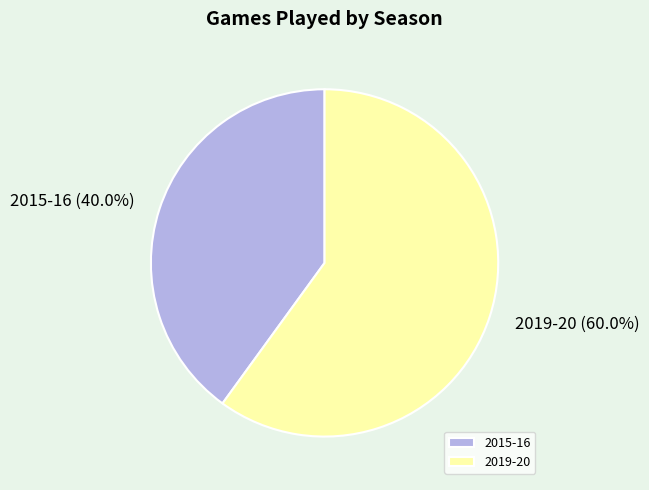

Is it true that 2015-16 is 40% of the pie?

True